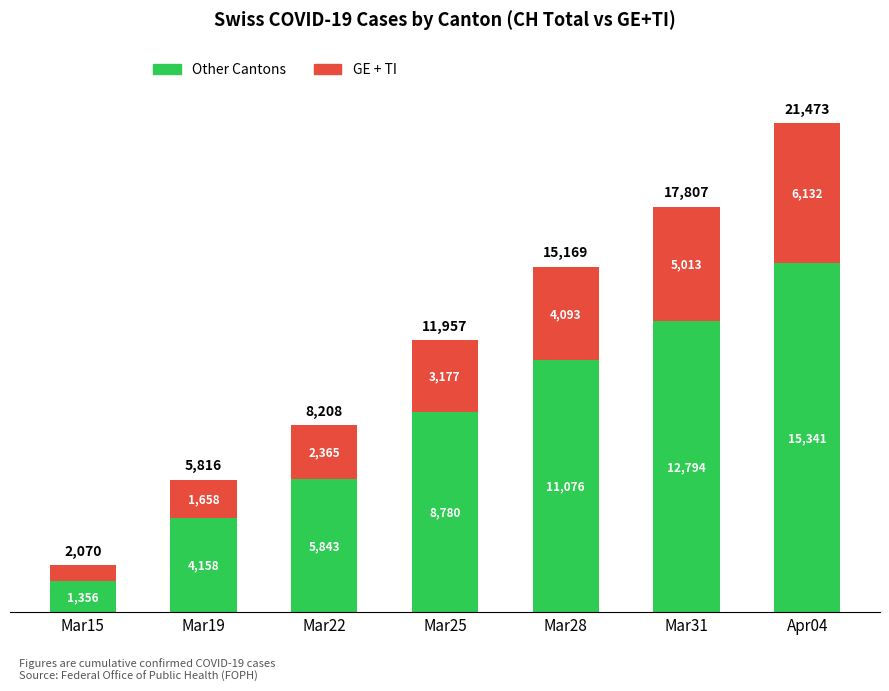

True or false: Other Cantons has a value of 1356 at Mar15.

True